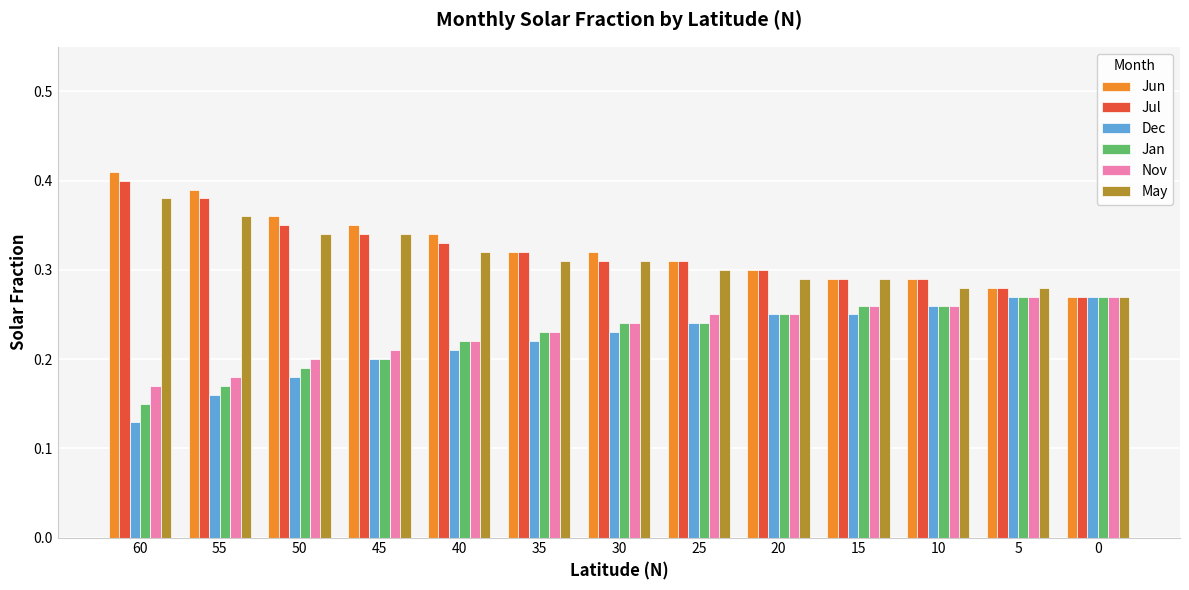

How many categories are shown in the chart?

13